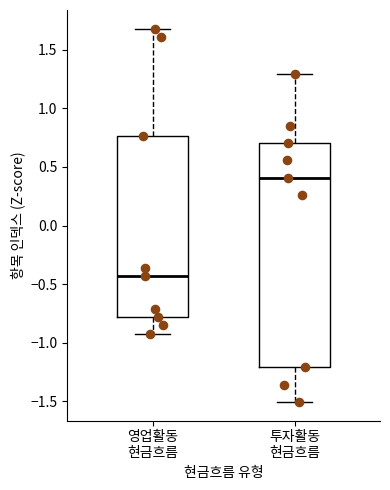

Reading left to right, transcribe this box plot: for each box, give where its median line is, the range the box spans, and where its two whiskers end, as read against the y-axis. The values are not printed on the chart, so give them approximately, as read against the axis.

영업활동 현금흐름: median -0.45, box -0.80 to 0.75, whiskers -0.90 to 1.70
투자활동 현금흐름: median 0.40, box -1.20 to 0.70, whiskers -1.50 to 1.30